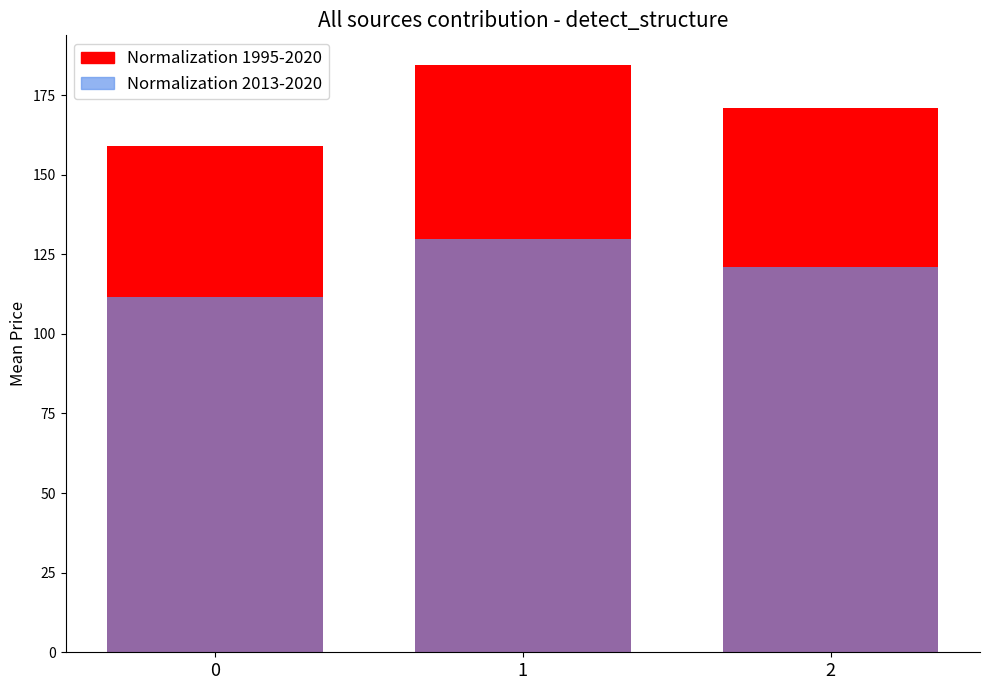

Between 2 and 0, which is larger?

2